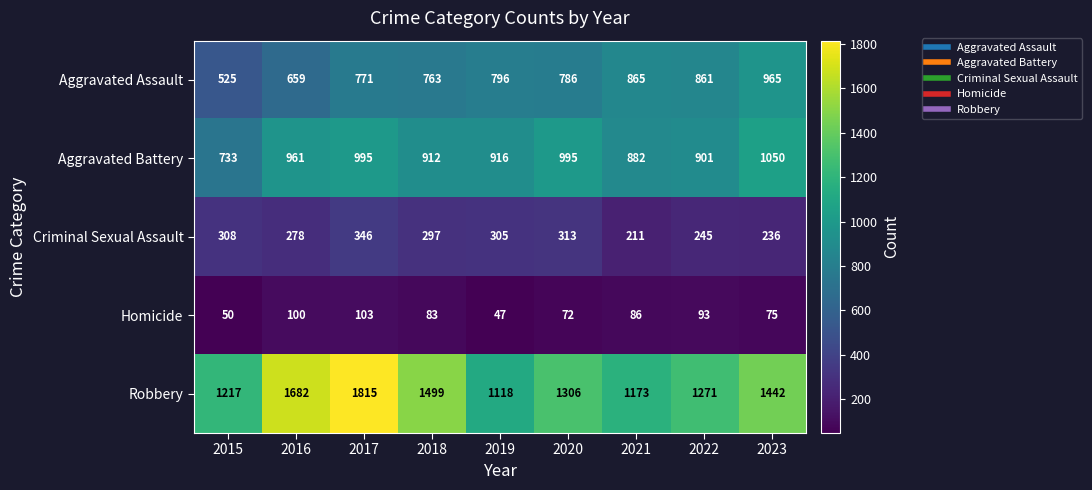

The value of Robbery at 2018 is 1499. True or false?

True